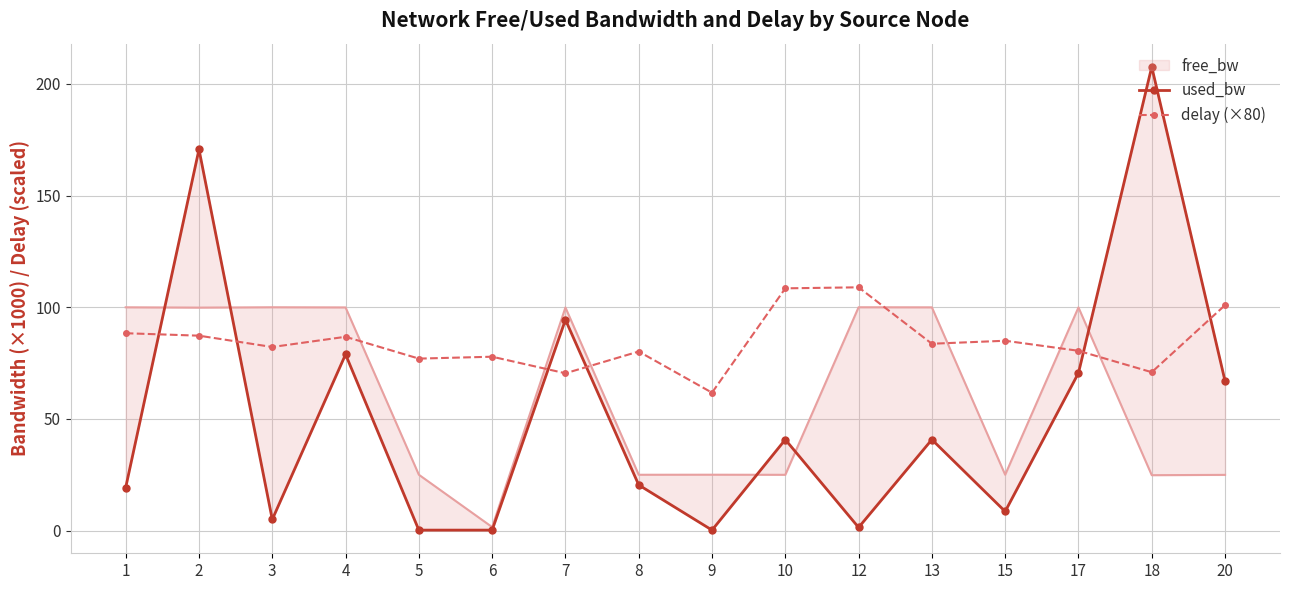

Is it true that delay (×80) equals 116.8 at 18?

False